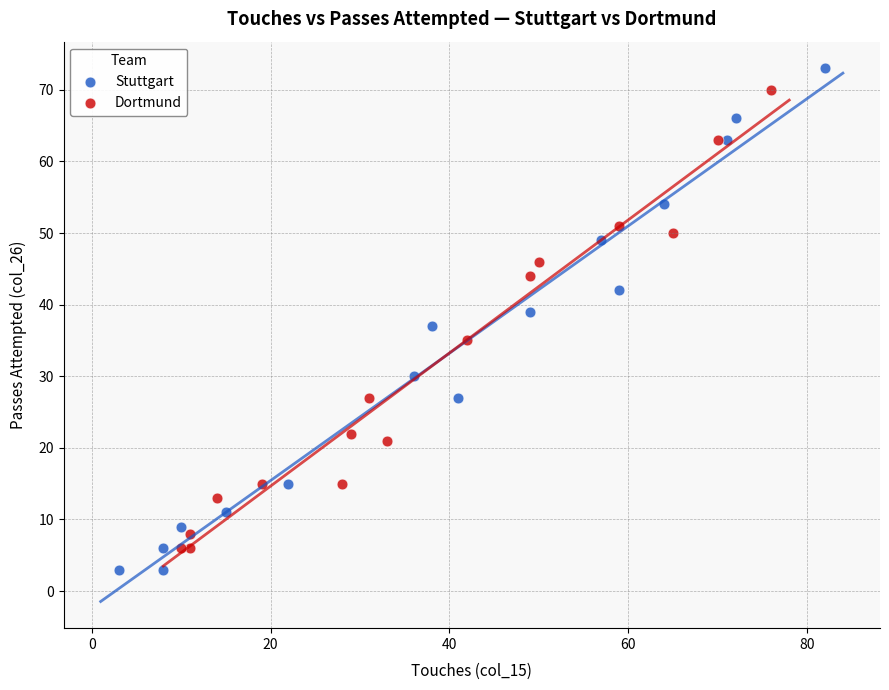

Which series has the largest Y range (max minus min)?

Stuttgart